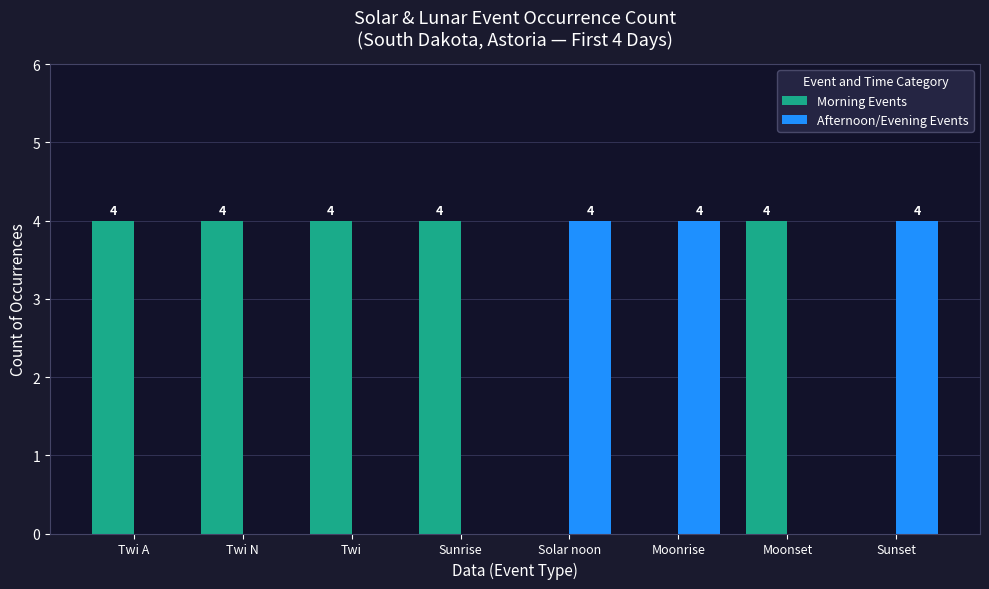

Reading left to right, what are all the values shown in this chart?

Morning Events: 4	4	4	4	0	0	4	0
Afternoon/Evening Events: 0	0	0	0	4	4	0	4